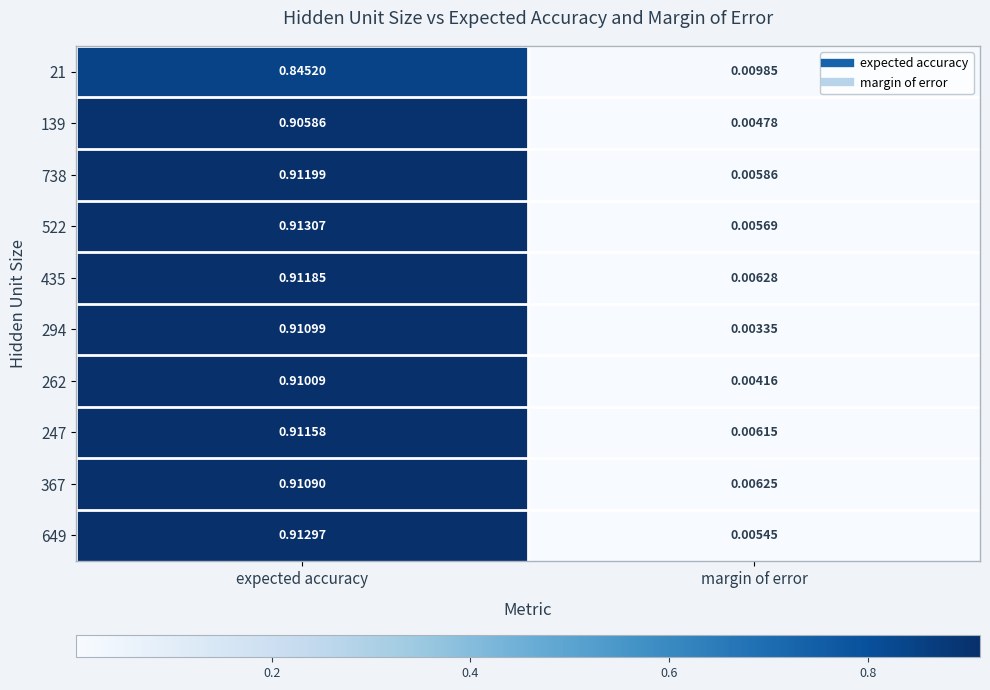

Which category has the highest value across all series?

expected accuracy